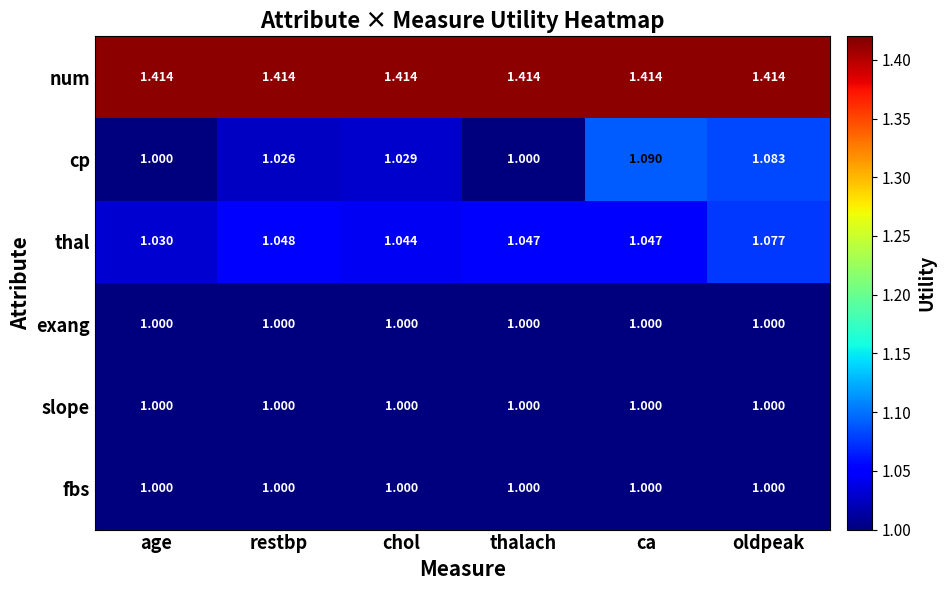

At which category is the sum across all series the highest?

oldpeak